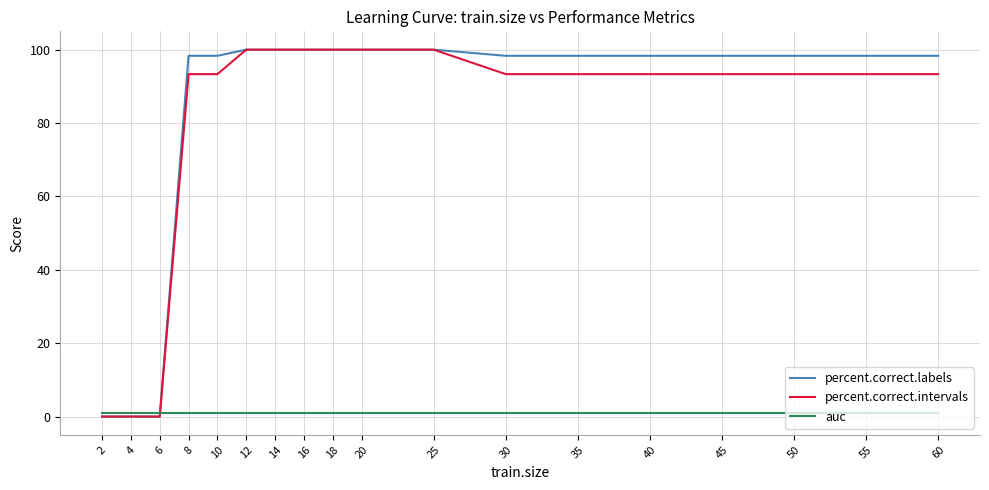

Reading right to left, extract all data points from this chart.

percent.correct.labels: 98.3	98.3	98.3	98.3	98.3	98.3	98.3	100.0	100.0	100.0	100.0	100.0	100.0	98.3	98.3	0.0	0.0	0.0
percent.correct.intervals: 93.3	93.3	93.3	93.3	93.3	93.3	93.3	100.0	100.0	100.0	100.0	100.0	100.0	93.3	93.3	0.0	0.0	0.0
auc: 1.0	1.0	1.0	1.0	1.0	1.0	1.0	1.0	1.0	1.0	1.0	1.0	1.0	1.0	1.0	1.0	1.0	1.0